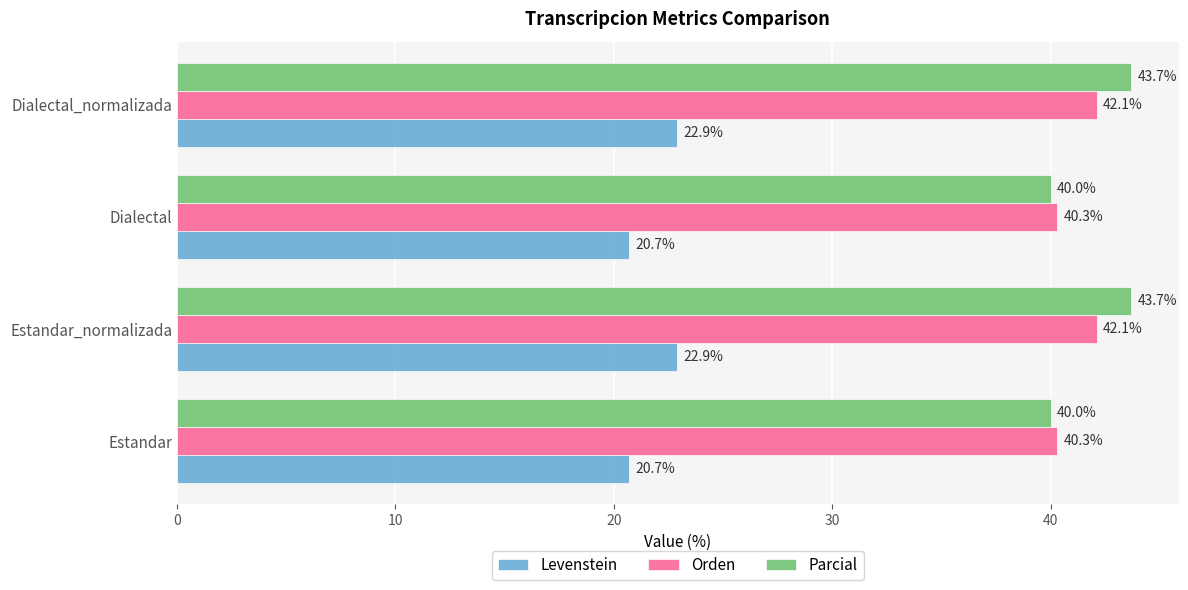

What is the minimum value shown in the chart?

20.7